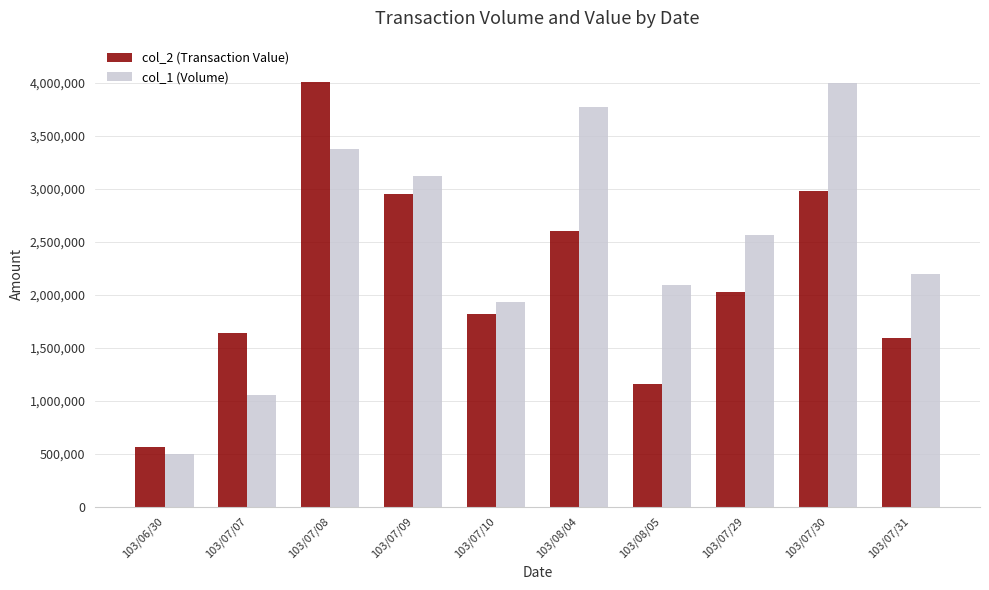

What is the value of the col_1 (Volume) bar at the 10th from the left?

2194000